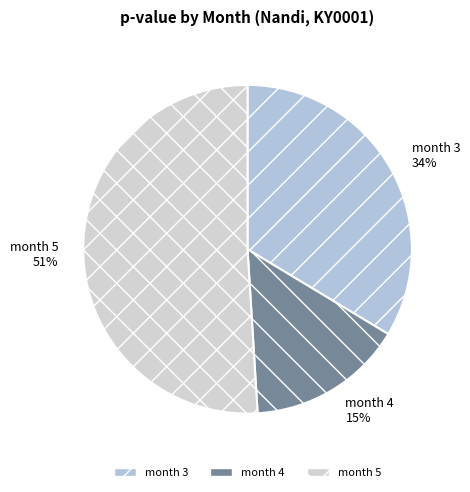

Between month 4 and month 5, which is larger?

month 5